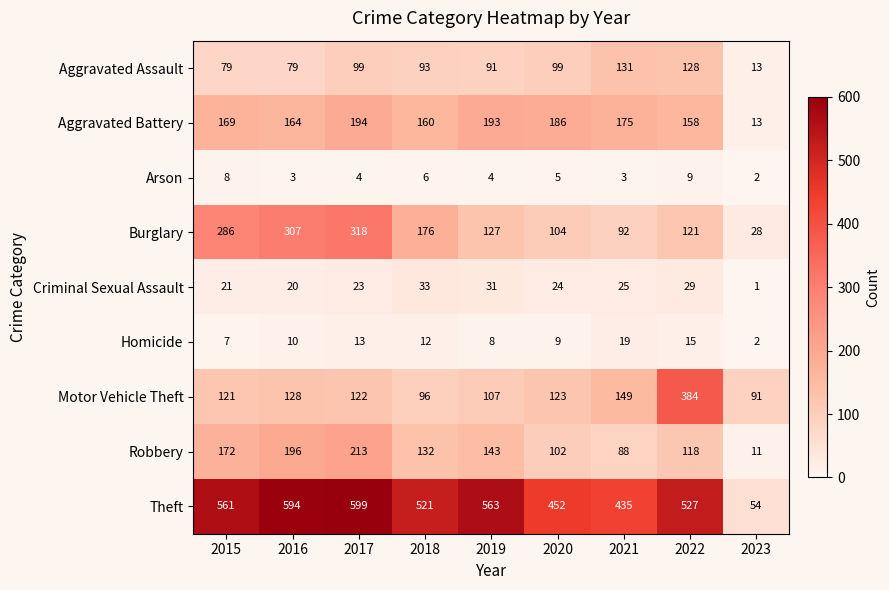

At which label does Motor Vehicle Theft first exceed 122?

2016